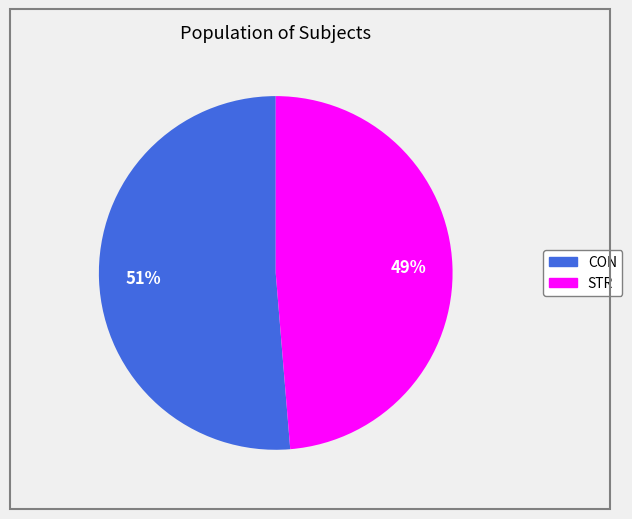

Do CON and STR together represent more than half of the pie?

Yes